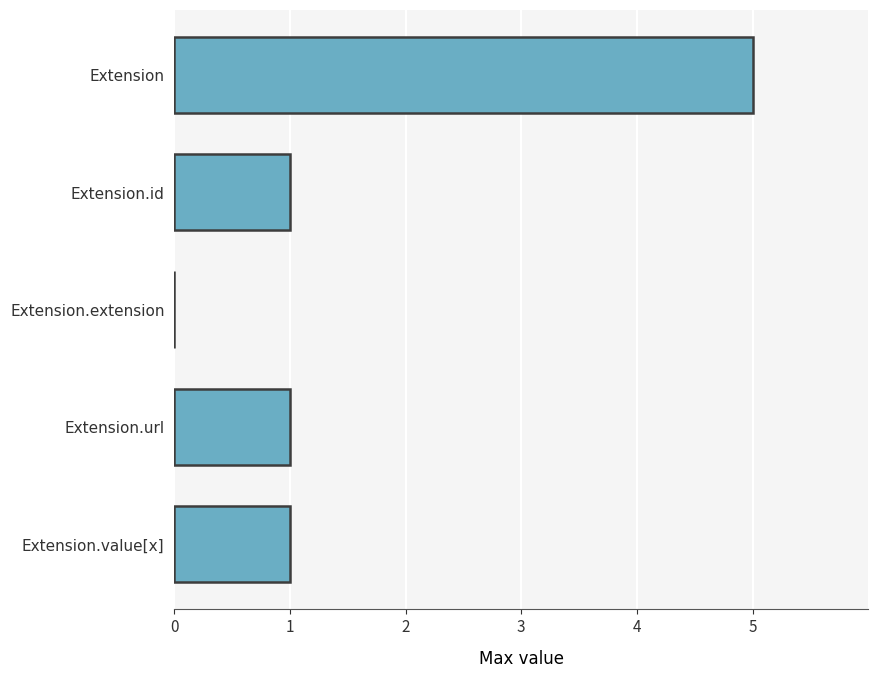

What is the average value?

2